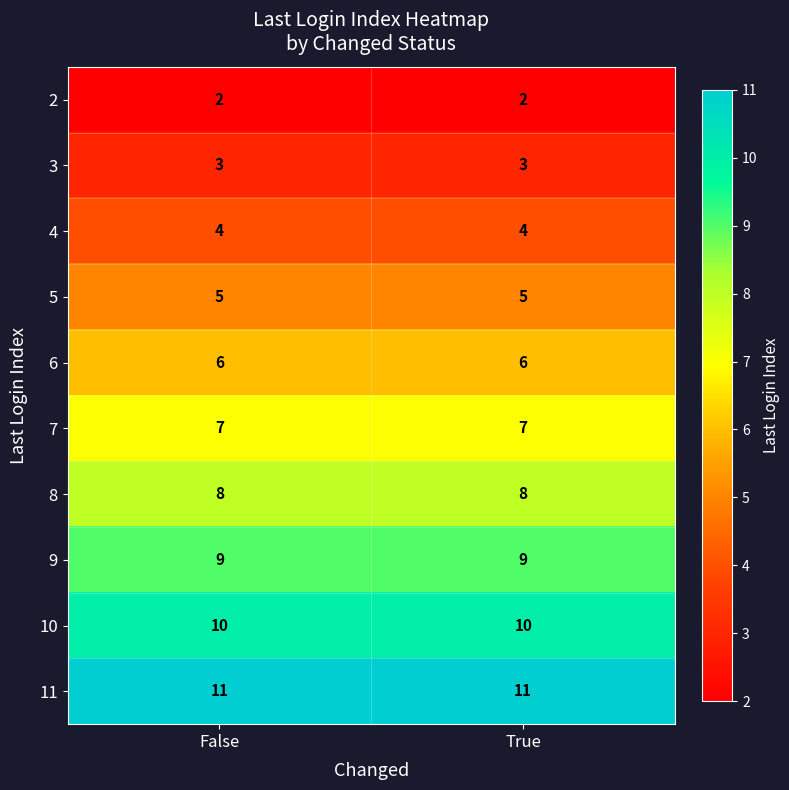

The value of 5 at True is 5. True or false?

True